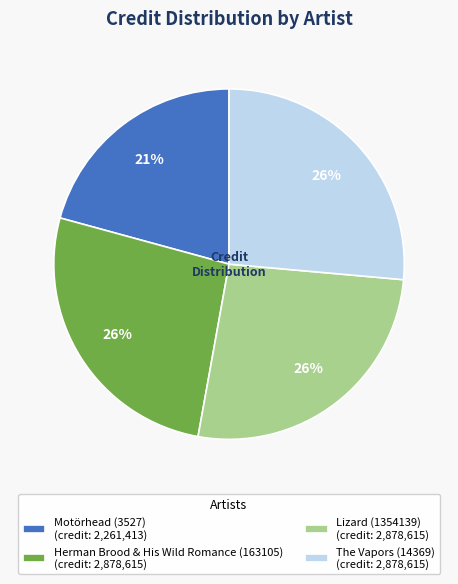

To the nearest percent, what is the combined percentage of Motörhead (3527) (credit: 2,261,413) and Herman Brood & His Wild Romance (163105) (credit: 2,878,615)?

47%